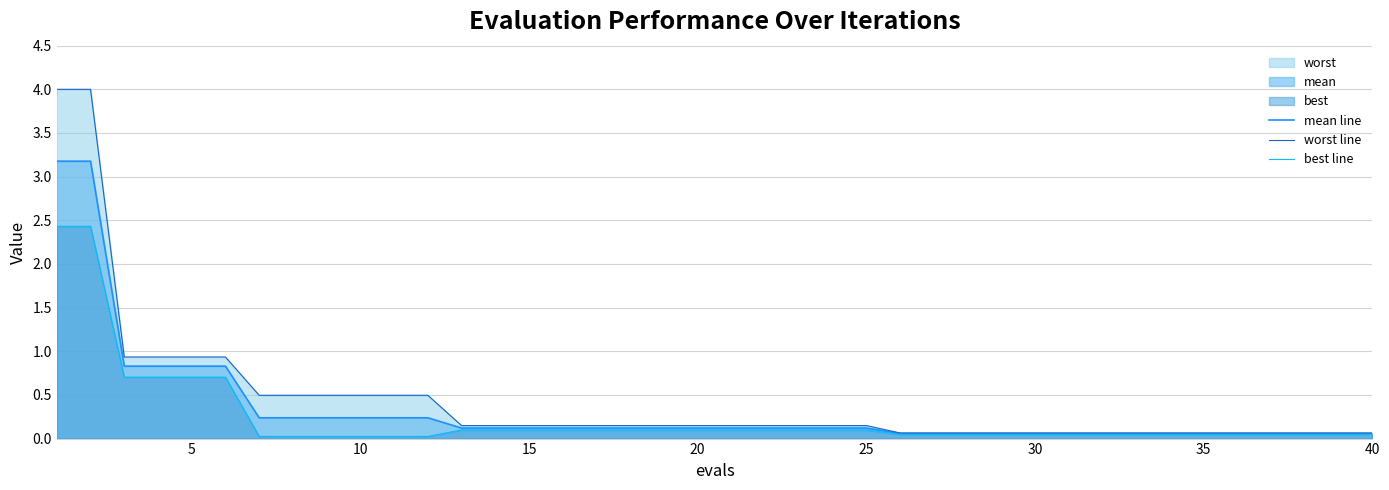

List the series in order of their peak value, highest first.

worst line, mean line, best line